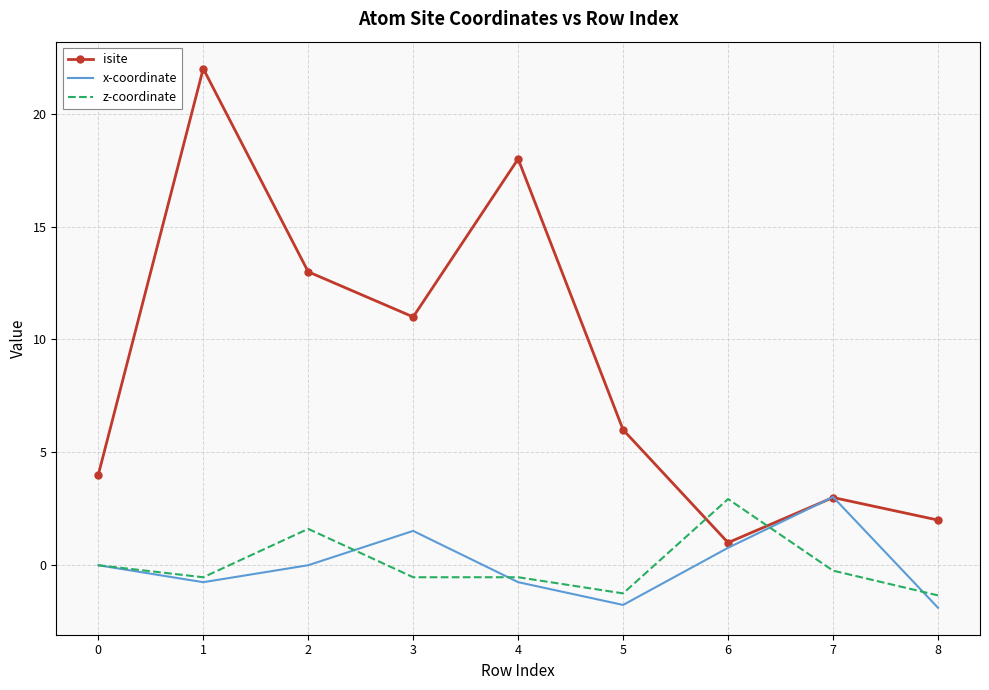

Which series ends up on top after the final intersection of x-coordinate and isite?

isite